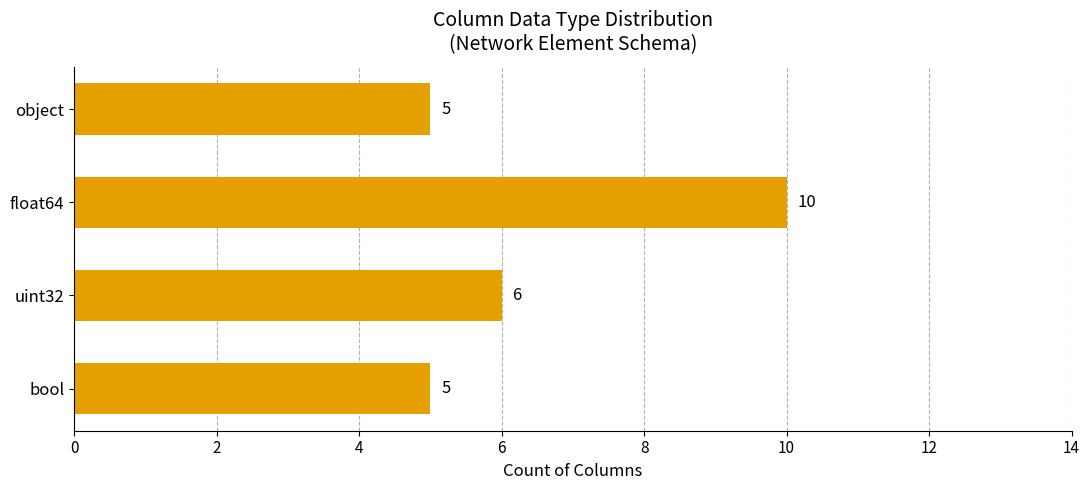

What is the difference between the maximum and minimum values?

5